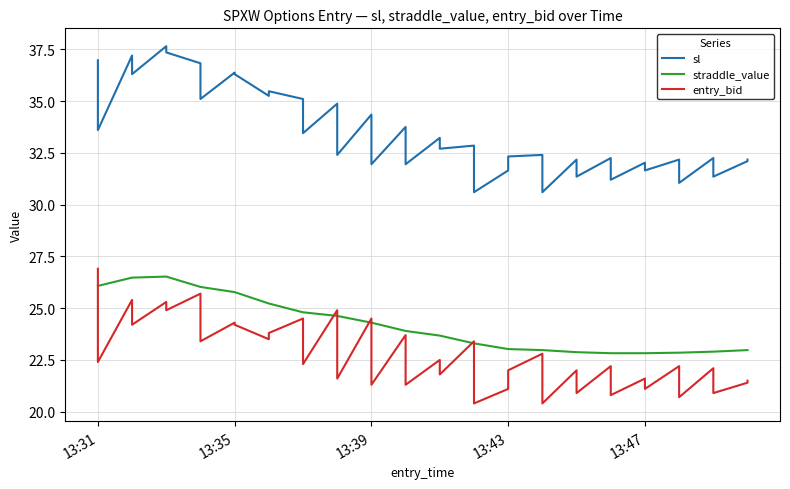

What is the lowest value of the sl series?

30.6